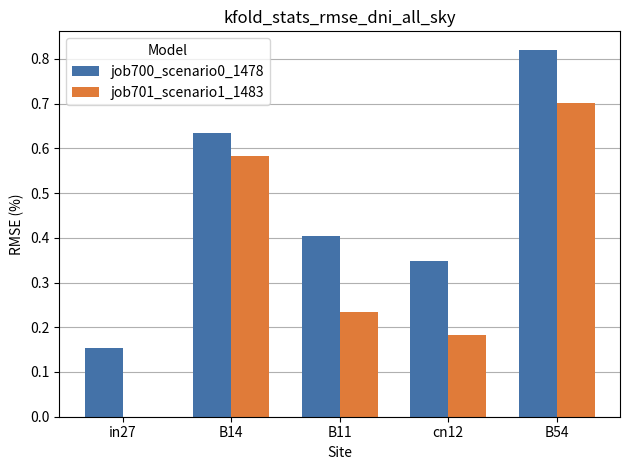

What are all the series names shown in the legend?

job700_scenario0_1478, job701_scenario1_1483